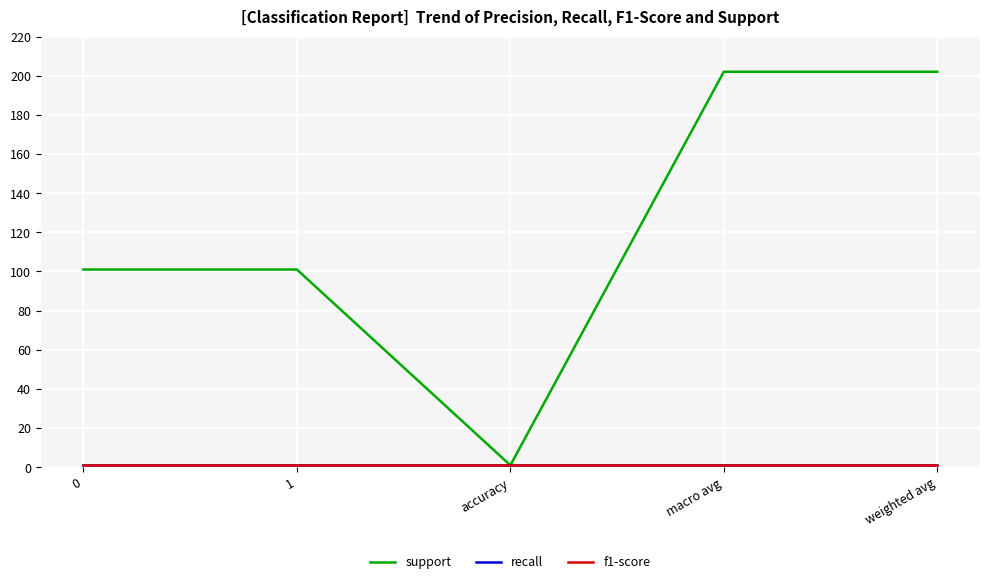

Does the chart display data point markers on the line(s)?

No